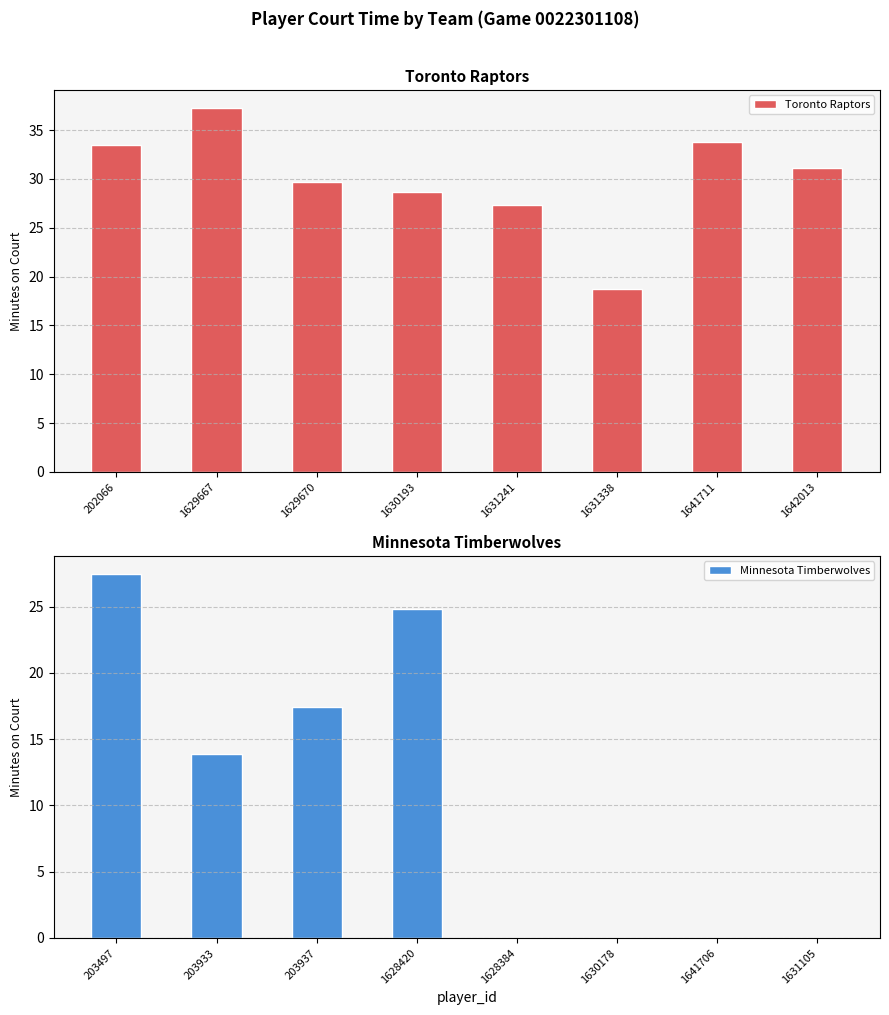

True or false: Toronto Raptors has a value of 18.8 at 1631338.

True